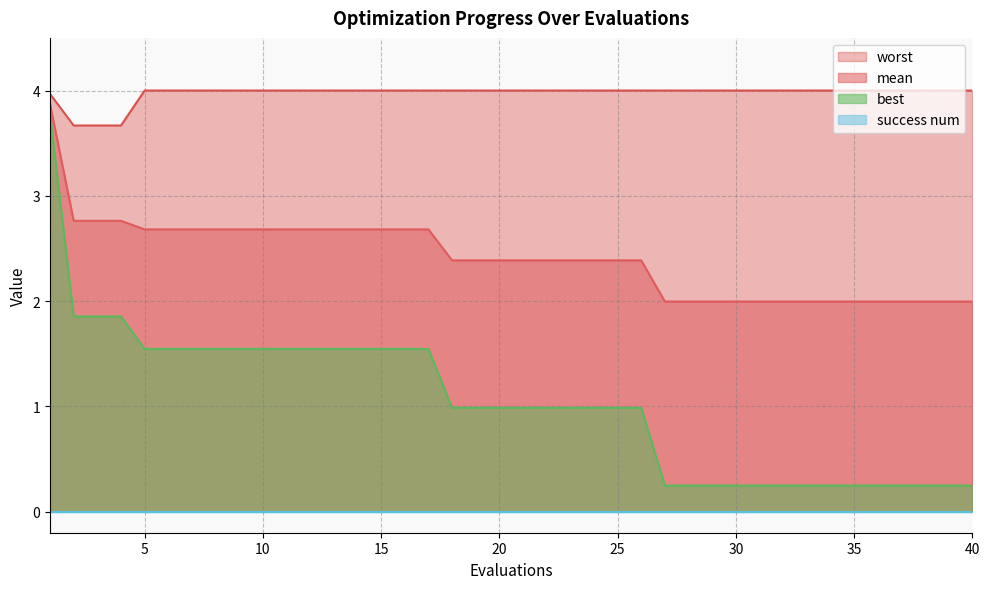

True or false: mean and worst intersect in this chart.

False